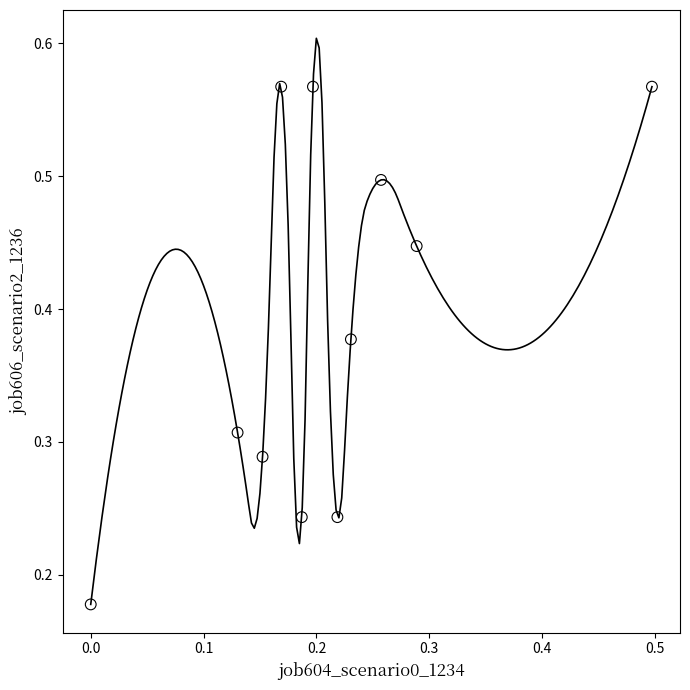

What is the range of X values (max minus min)?

0.5